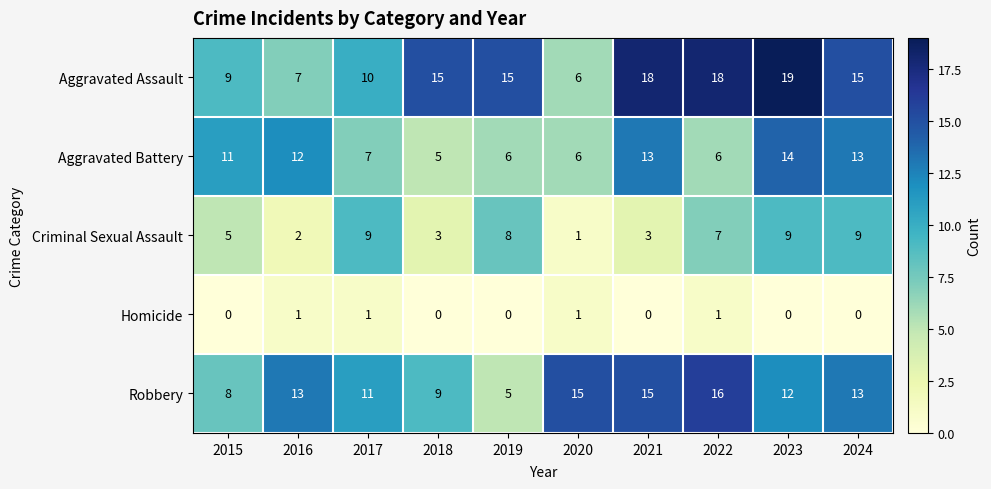

Is the value of Aggravated Battery at 2023 greater than the value of Aggravated Assault at 2023?

No